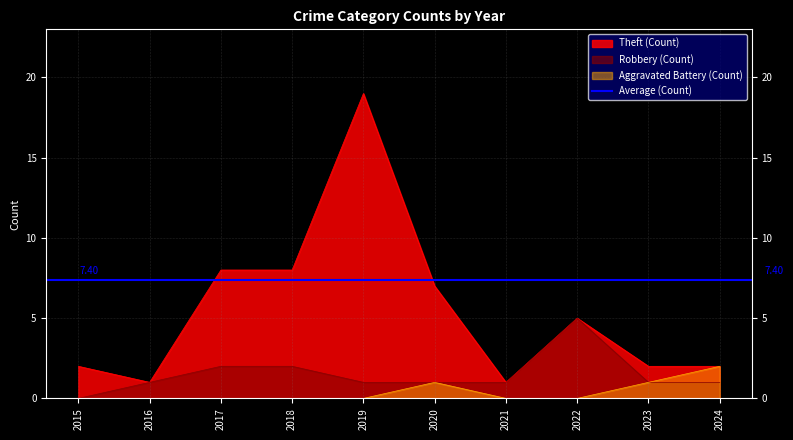

How many interior local peaks does the Theft series have?

2